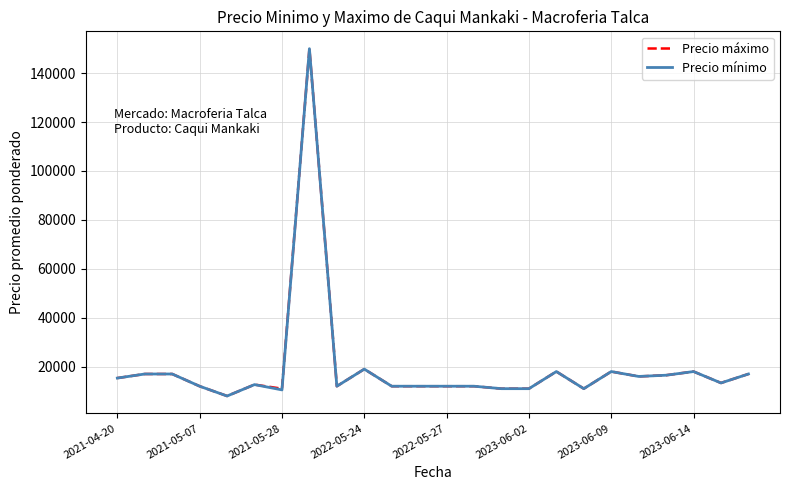

What are all the series names shown in the legend?

Precio máximo, Precio mínimo